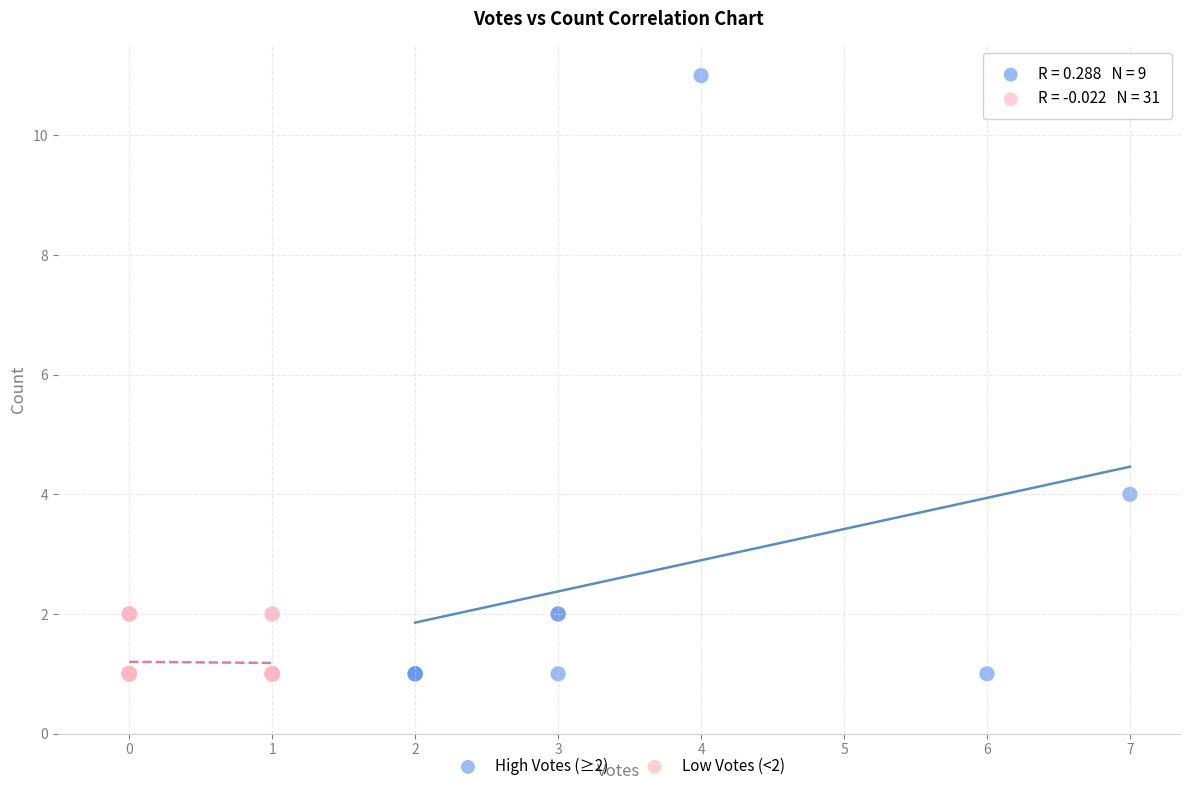

Which series has the widest spread of Y values?

High Votes (≥2)